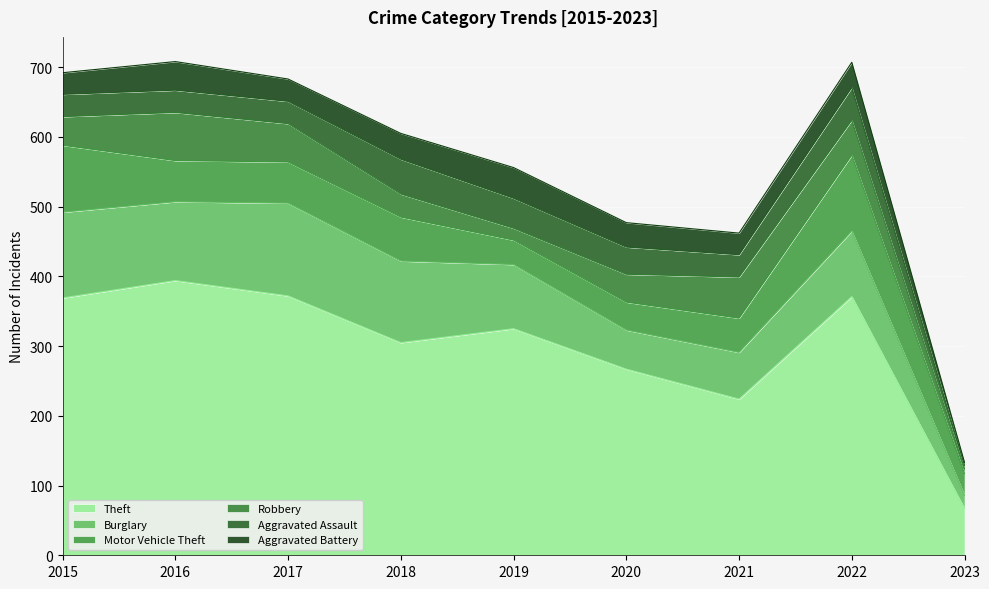

True or false: Aggravated Assault and Theft intersect in this chart.

False